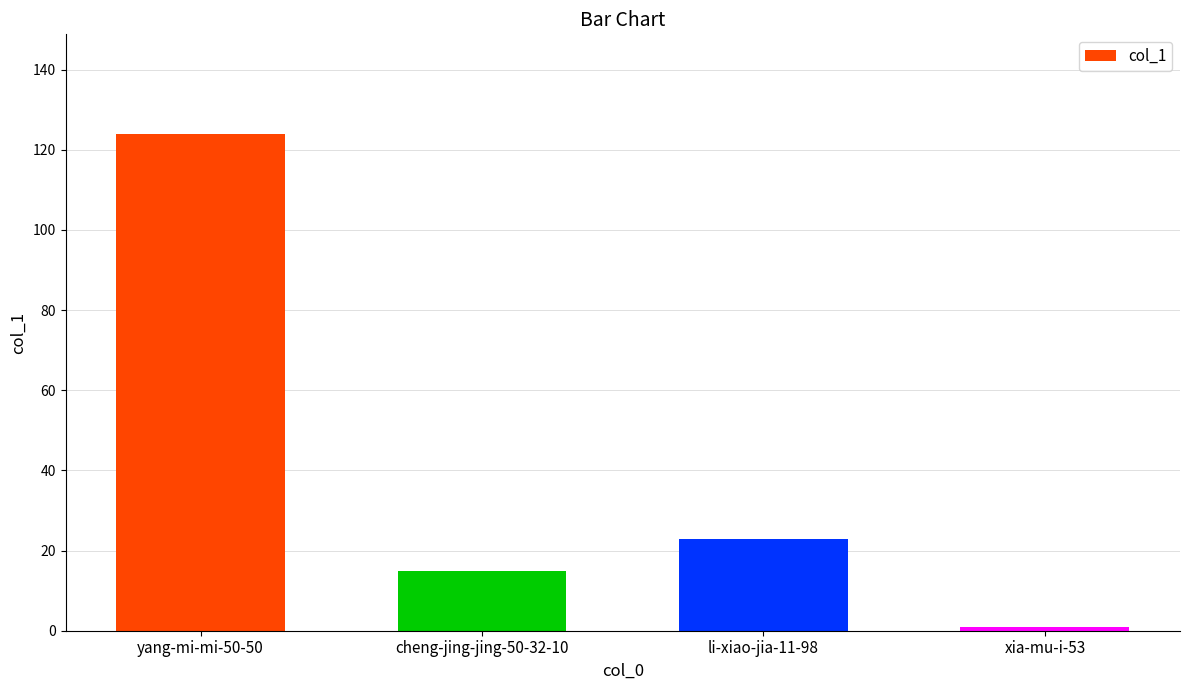

What is the label of the 1st bar from the right?

xia-mu-i-53